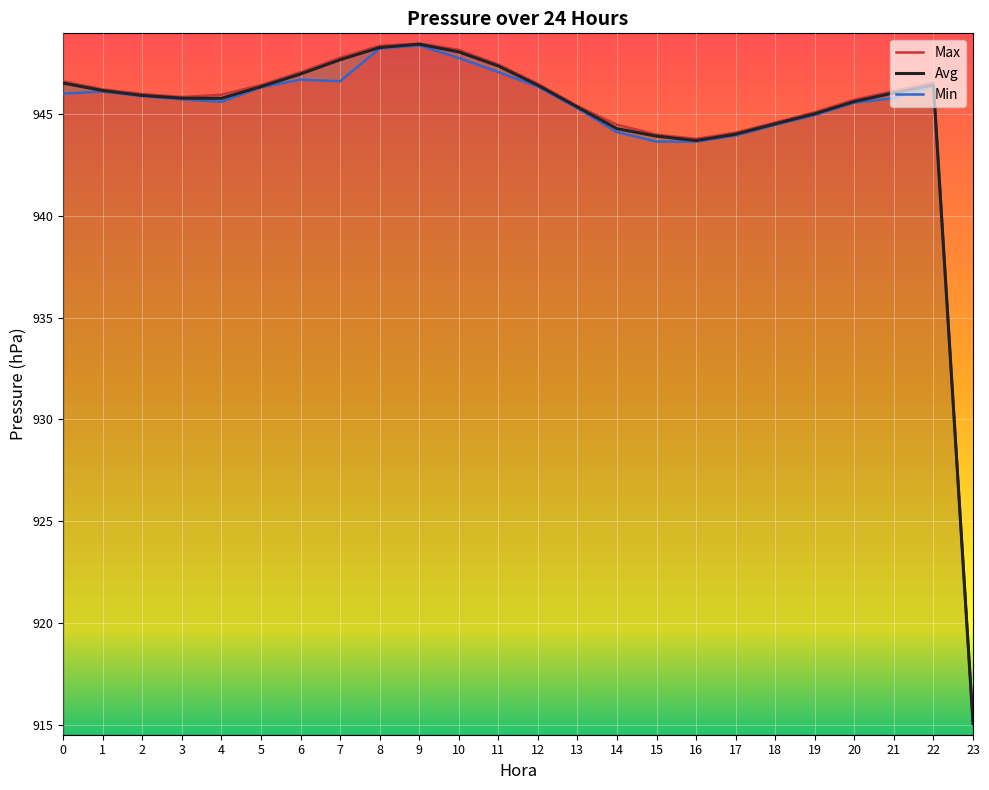

Reading left to right, transcribe all the data shown in this chart.

Avg: 946.5	946.1	945.9	945.8	945.8	946.3	947.0	947.7	948.3	948.4	948.0	947.4	946.4	945.3	944.3	943.9	943.7	944.0	944.5	945.0	945.6	946.0	946.4	915.1
Max: 946.6	946.2	946.0	945.8	945.9	946.4	947.0	947.8	948.3	948.5	948.1	947.4	946.5	945.4	944.5	944.0	943.8	944.1	944.6	945.1	945.7	946.1	946.5	915.2
Min: 946.0	946.1	945.9	945.7	945.6	946.3	946.7	946.6	948.2	948.4	947.7	947.1	946.3	945.3	944.1	943.6	943.6	943.9	944.5	944.9	945.5	945.8	946.4	915.0